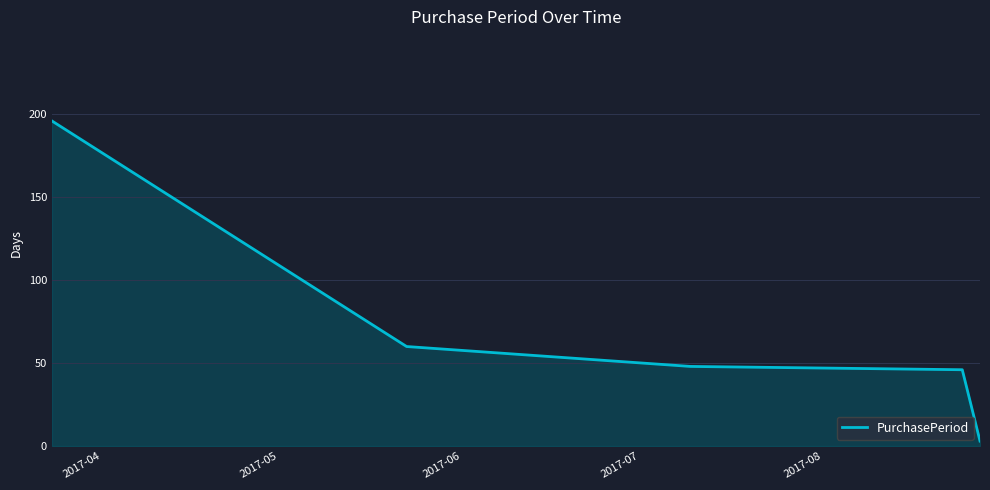

True or false: there are more than 0 points higher than both neighbors.

False